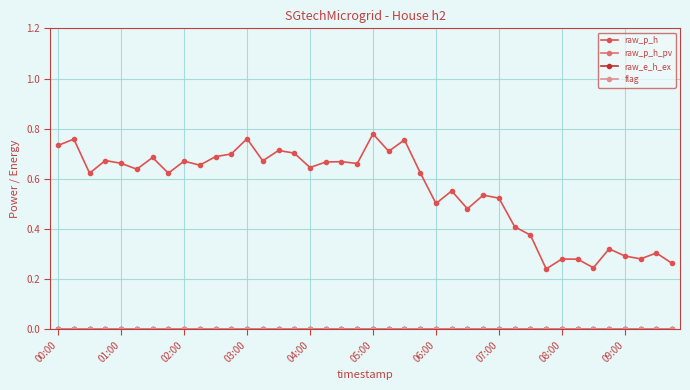

In raw_p_h, how many points are higher than both neighbors (excluding endpoints)?

14